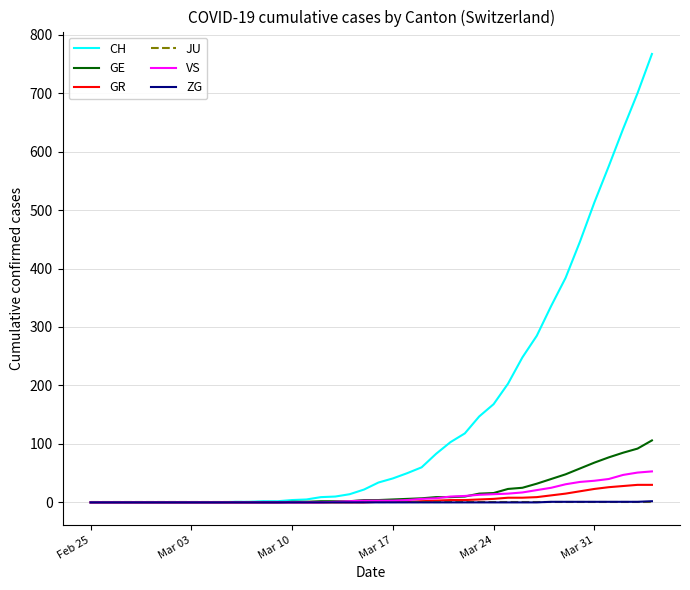

Which series has the largest range (max minus min)?

CH